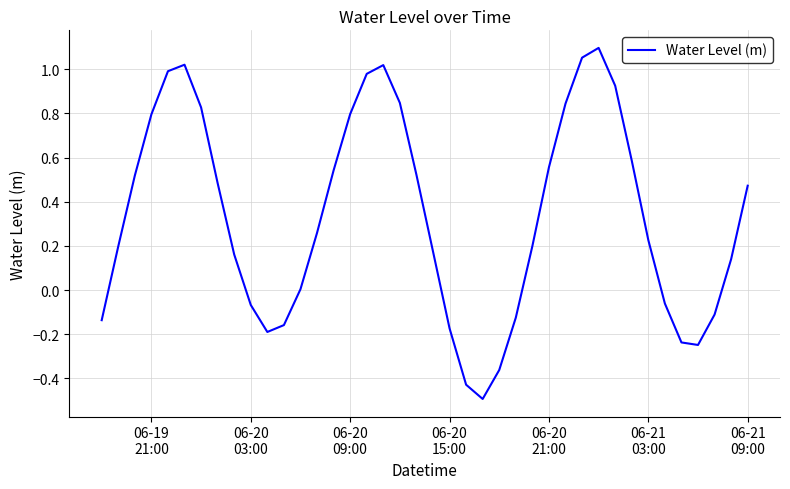

What is the minimum value shown in the chart?

-0.5